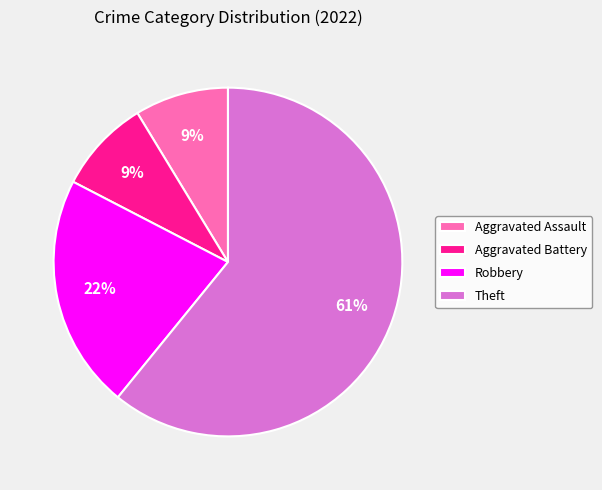

To the nearest percent, what portion does Robbery represent?

22%